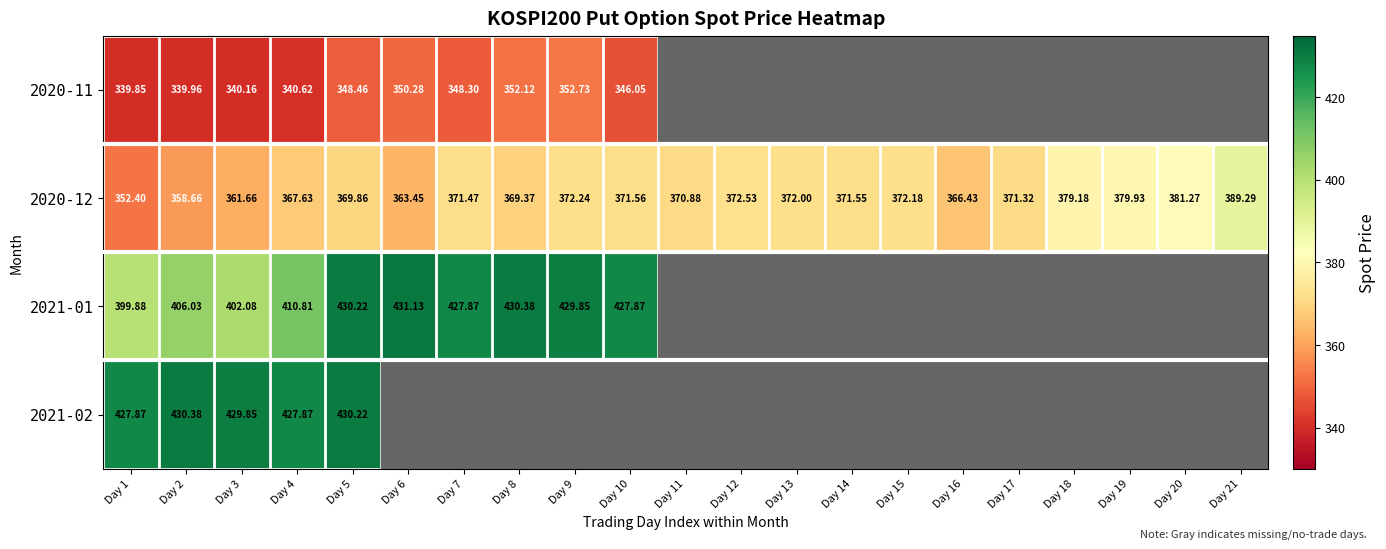

Is the value of 2020-11 at Day 4 greater than the value of 2020-12 at Day 16?

No